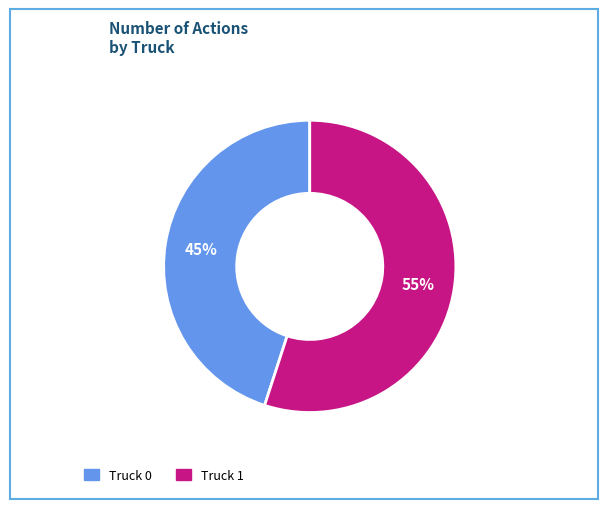

Approximately how many times larger is the value at Truck 0 compared to Truck 1?

0.8